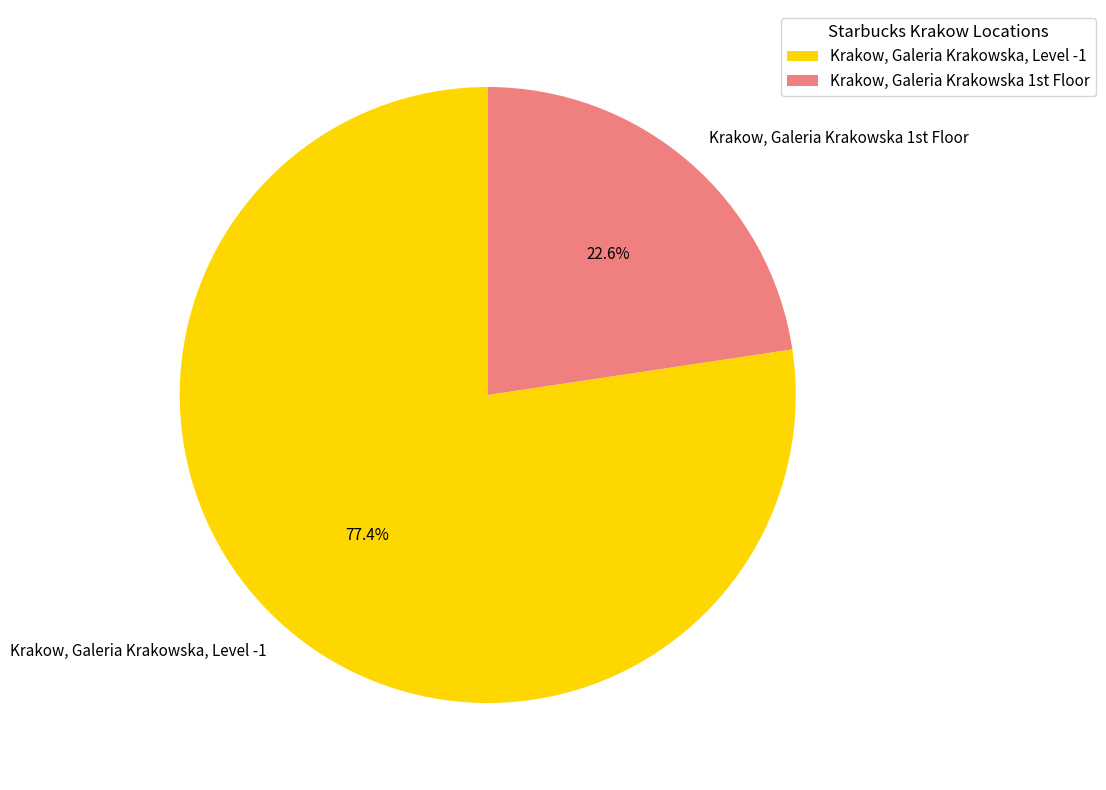

To the nearest percent, what portion does Krakow, Galeria Krakowska, Level -1 represent?

77%